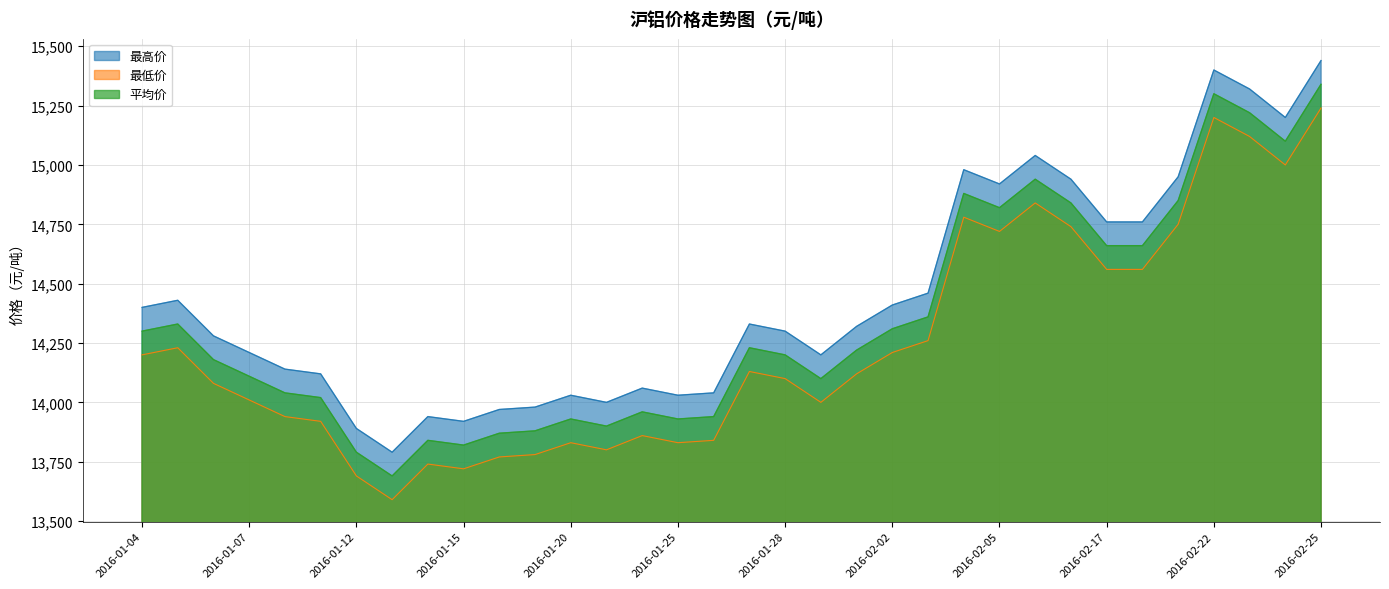

What are all the series names shown in the legend?

最高价, 最低价, 平均价